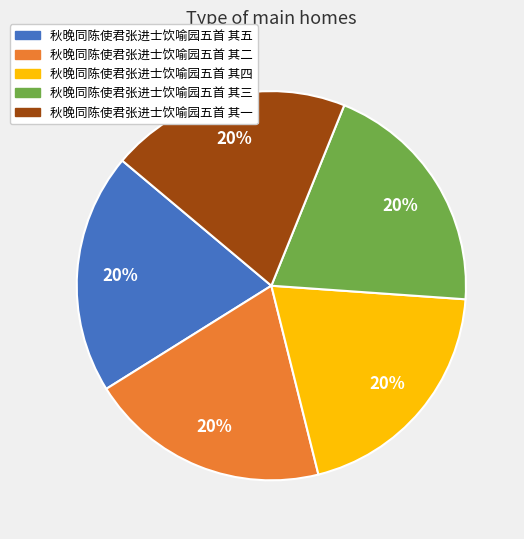

What percentage is the 秋晚同陈使君张进士饮喻园五首 其五 slice, to the nearest percent?

20%